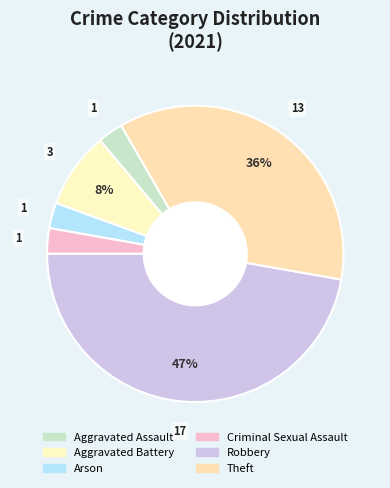

Is Aggravated Battery the majority of the pie?

No